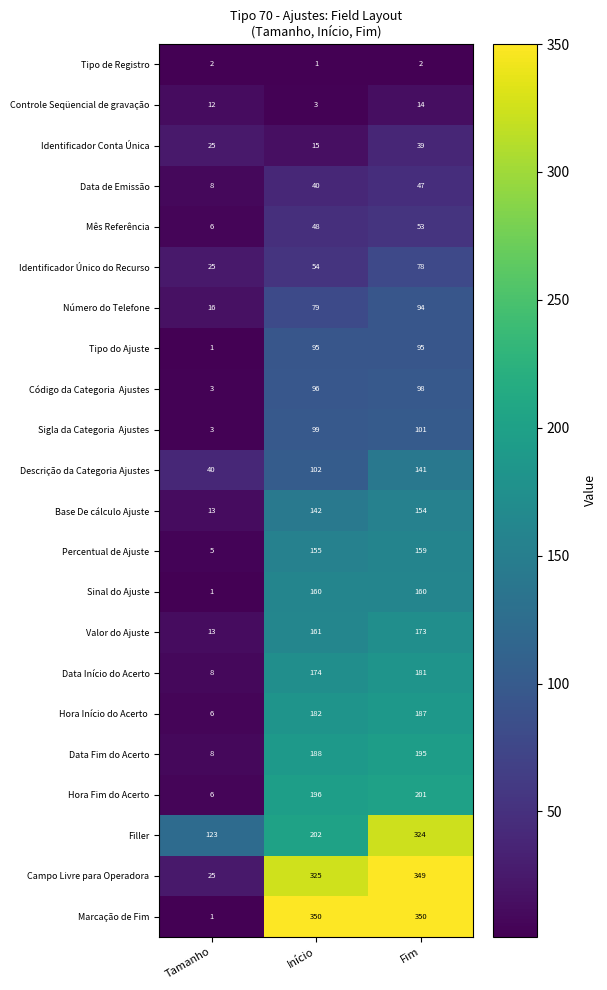

At which label does Descrição da Categoria Ajustes reach its peak?

Fim